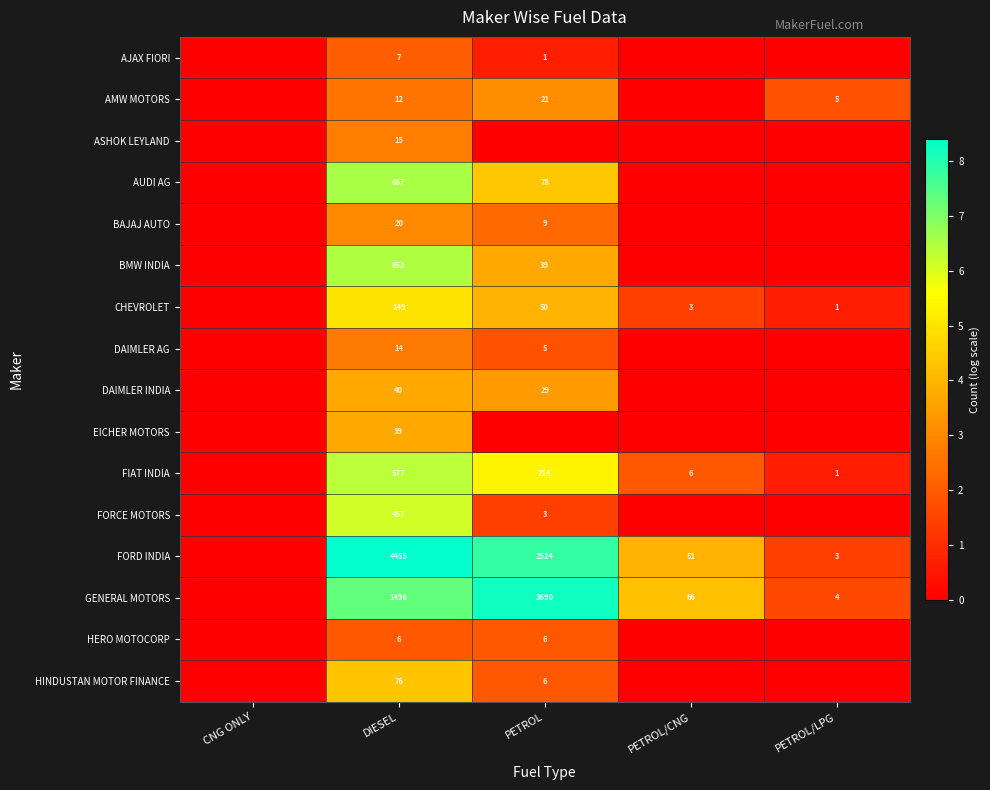

What is the difference between the highest and lowest values at DIESEL?

4449